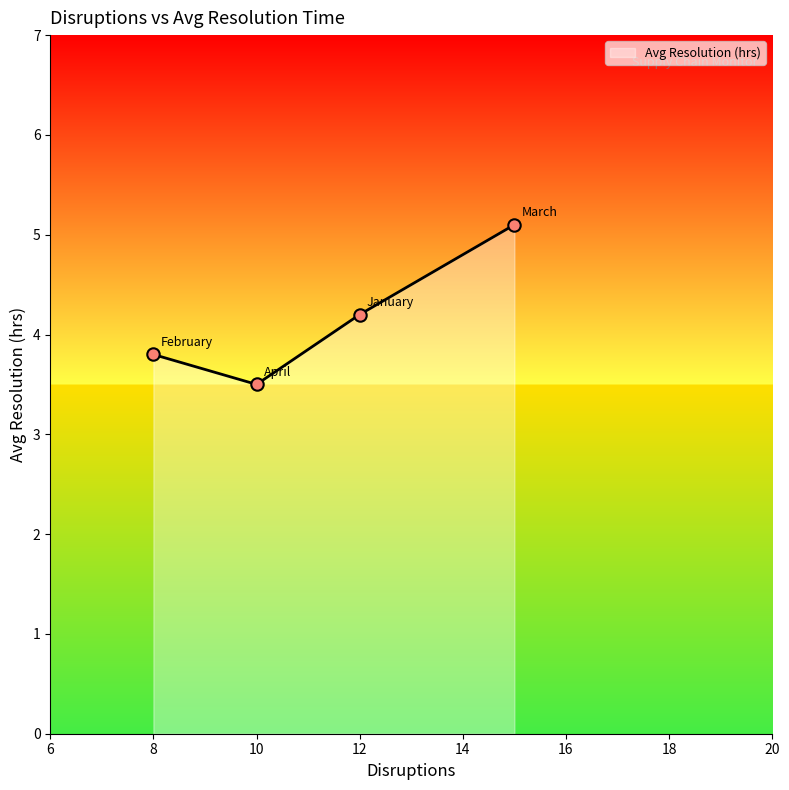

True or false: the data has more than 2 interior local peaks.

False